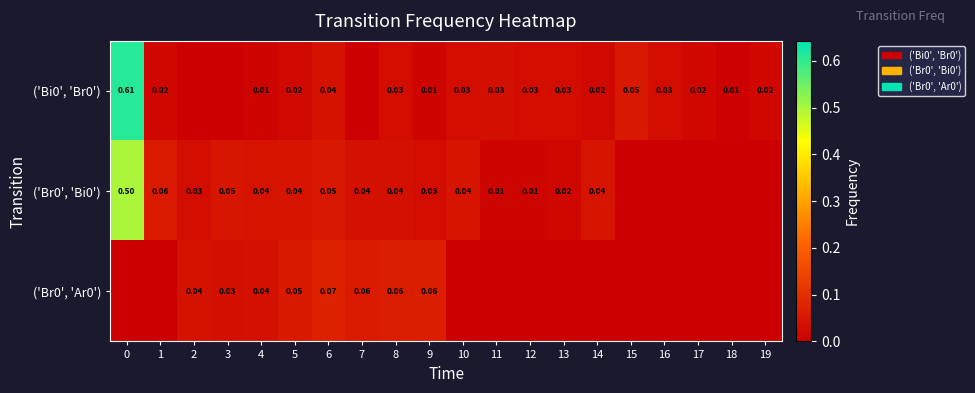

Is the value of row_0 at 0 greater than the value of row_1 at 2?

Yes